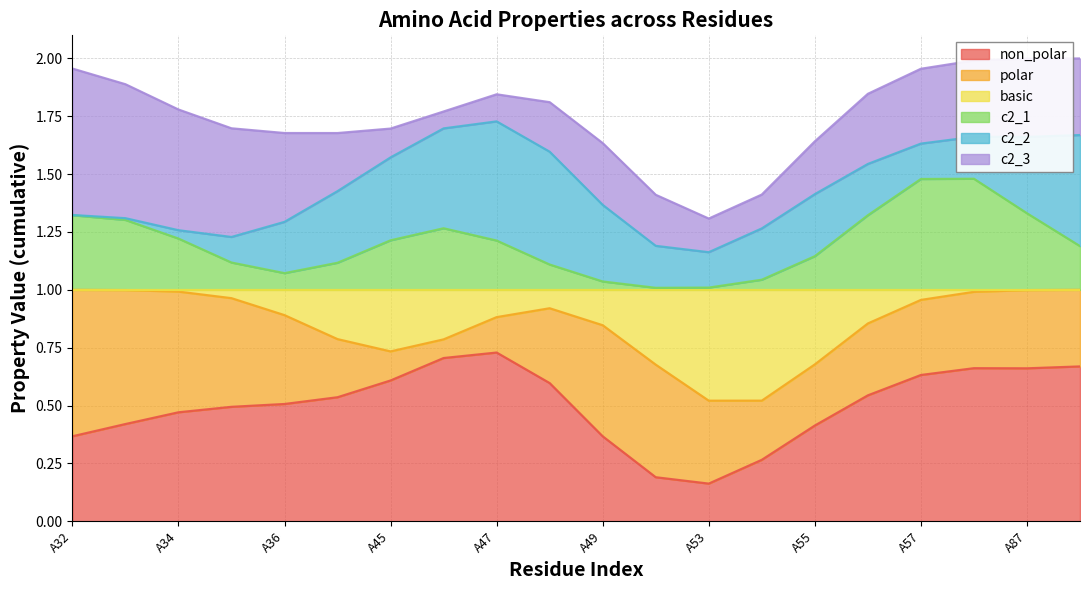

What is the total value across all series at A53?

1.3